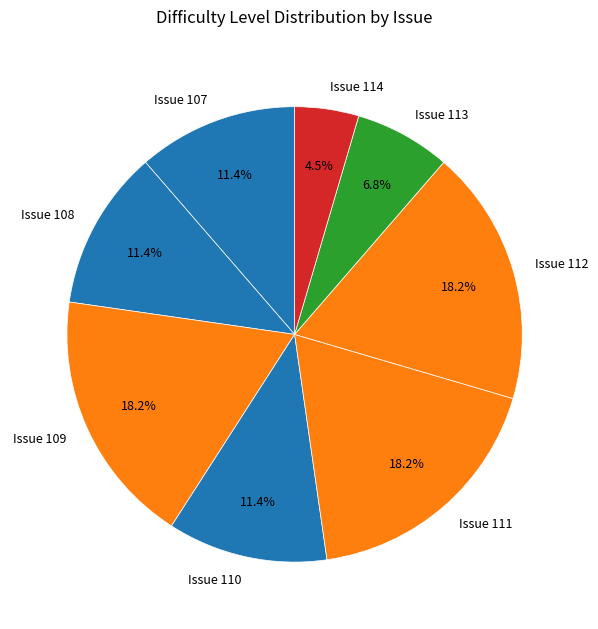

What is the ratio of the value at Issue 112 to the value at Issue 107?

1.6